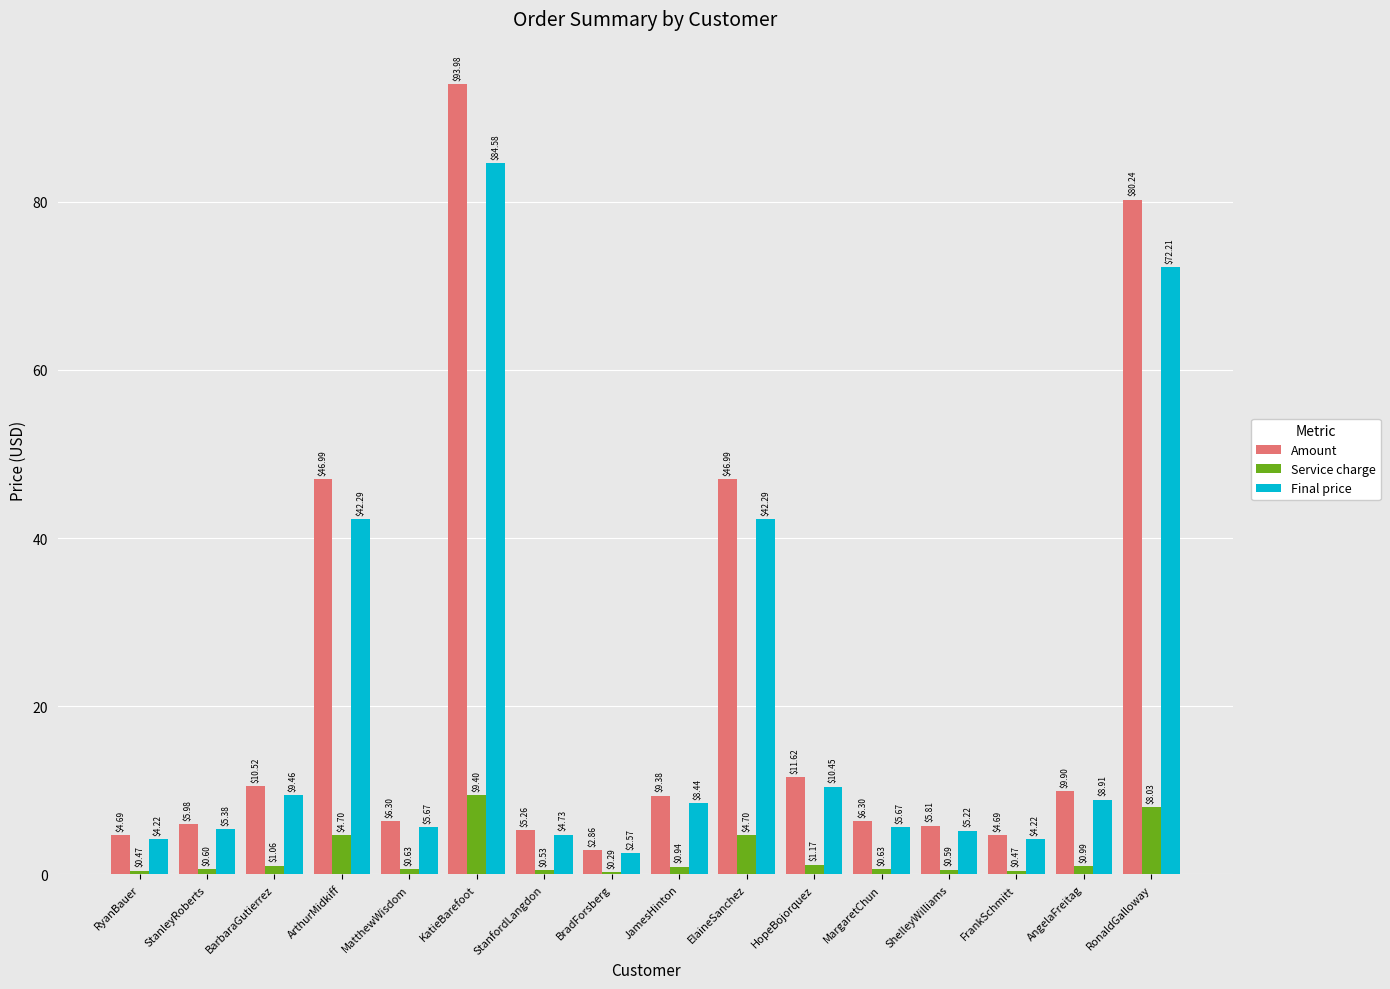

Which series changed the most between StanleyRoberts and StanfordLangdon?

Amount